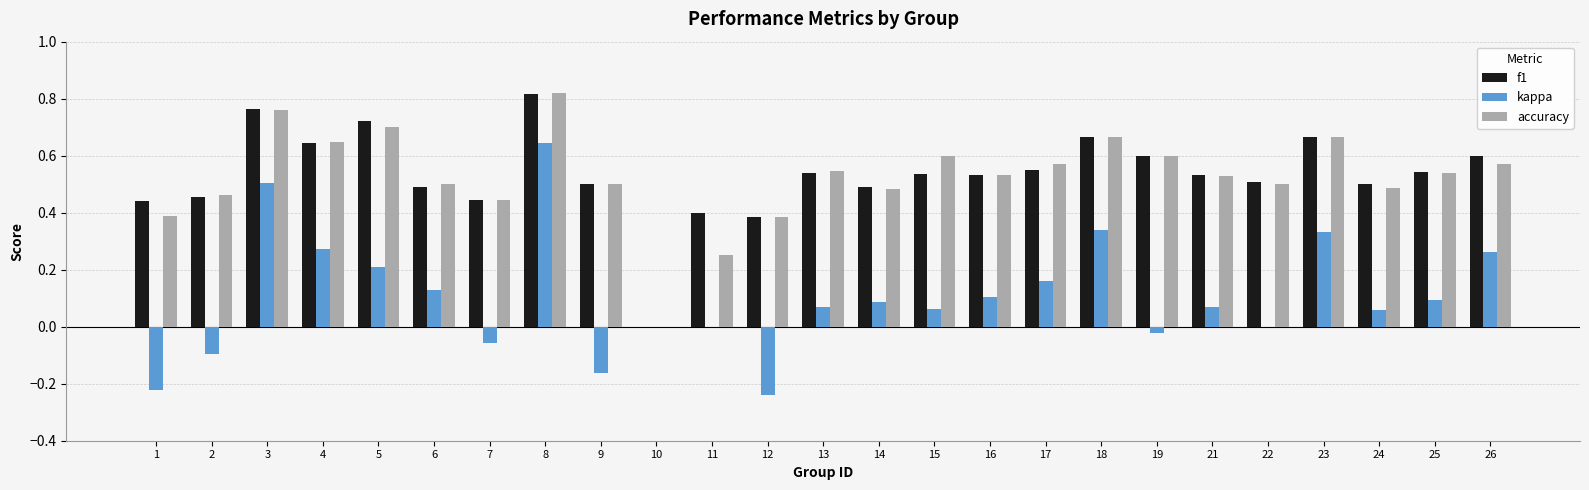

Which series changed the most between 5 and 21?

f1